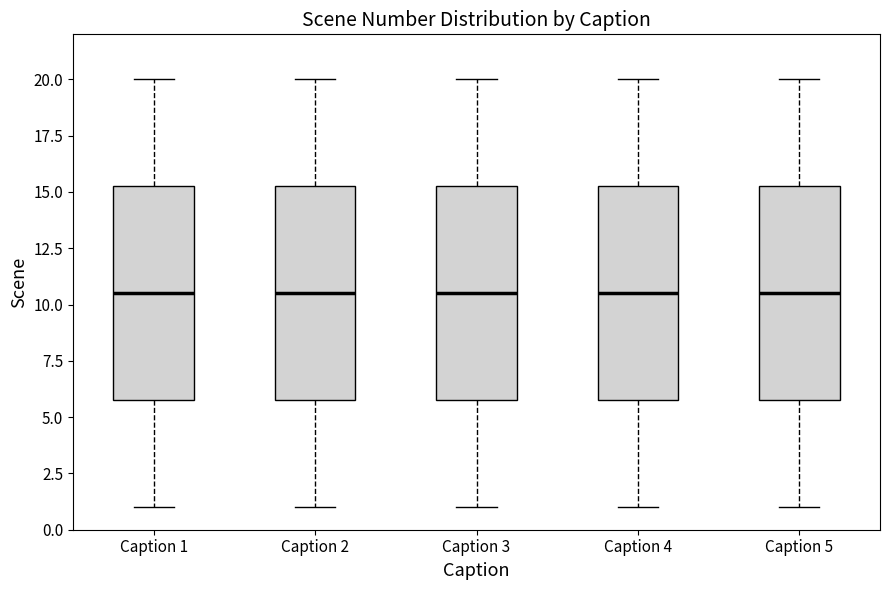

Reading left to right, transcribe this box plot: for each box, give where its median line is, the range the box spans, and where its two whiskers end, as read against the y-axis. The values are not printed on the chart, so give them approximately, as read against the axis.

Caption 1: median 10.5, box 6.0 to 15.5, whiskers 1.0 to 20.0
Caption 2: median 10.5, box 6.0 to 15.5, whiskers 1.0 to 20.0
Caption 3: median 10.5, box 6.0 to 15.5, whiskers 1.0 to 20.0
Caption 4: median 10.5, box 6.0 to 15.5, whiskers 1.0 to 20.0
Caption 5: median 10.5, box 6.0 to 15.5, whiskers 1.0 to 20.0